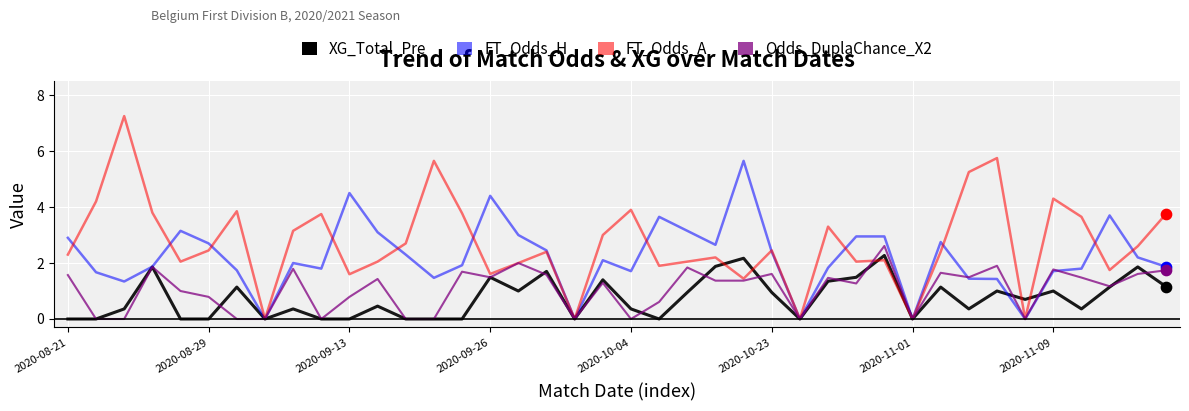

Which series has the largest total across all categories?

FT_Odds_A